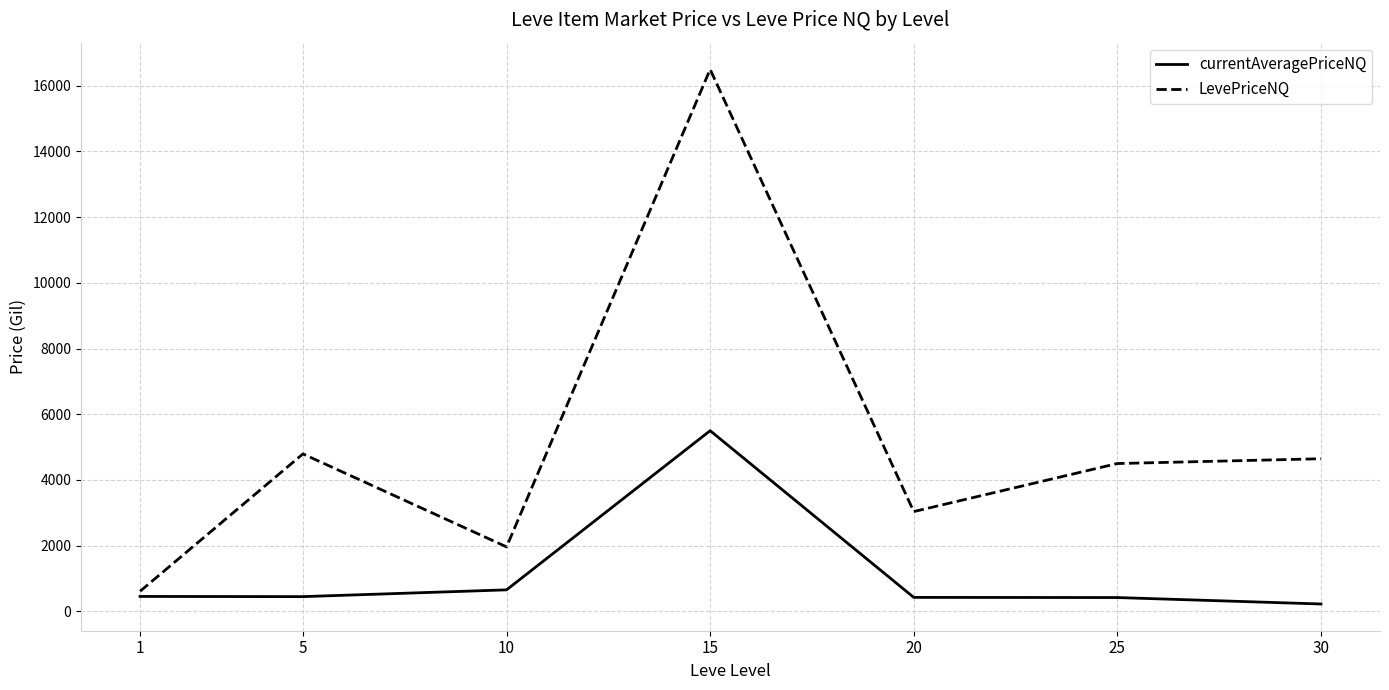

What value does the LevePriceNQ series have at 1?

611.3